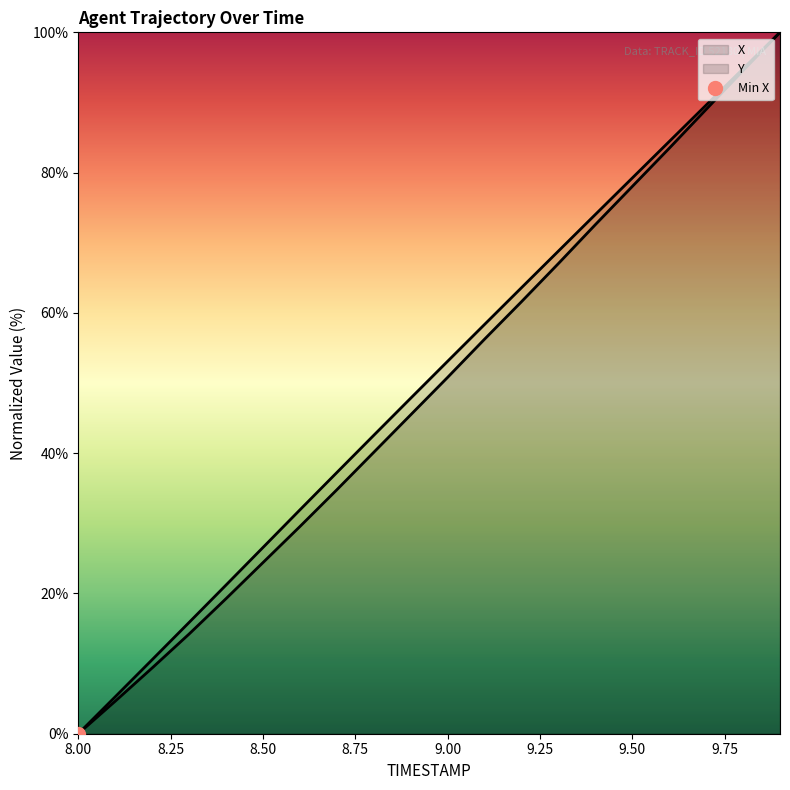

Count the number of categories in the chart.

20